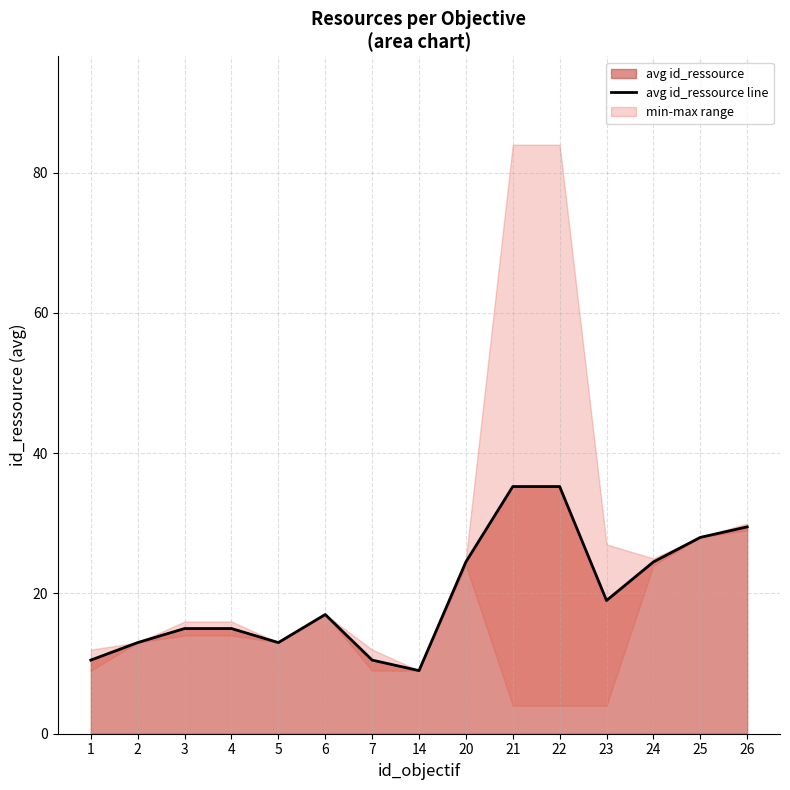

What is the smallest value displayed?

9.0